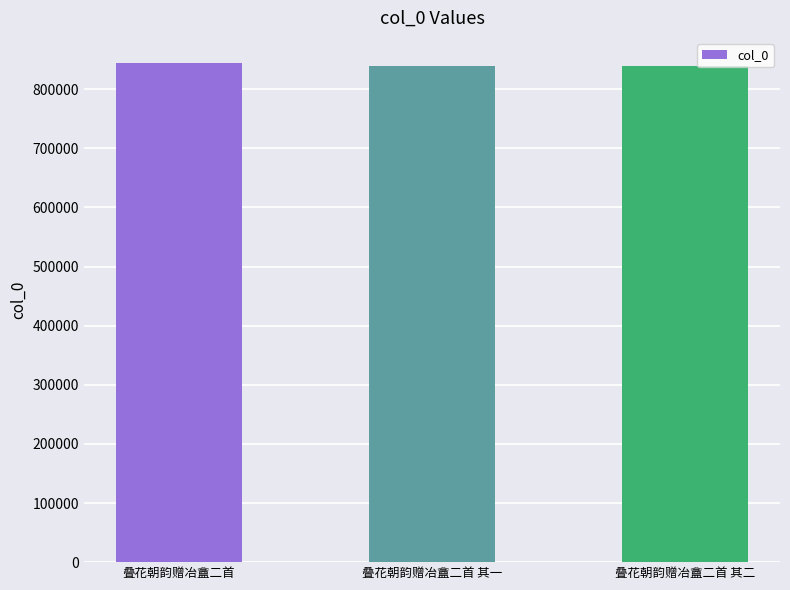

What is the greatest value displayed?

844566